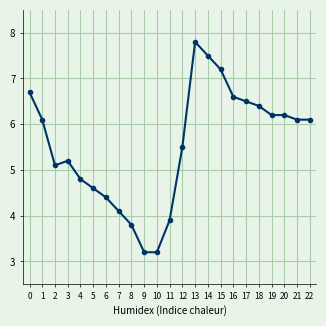

True or false: the data shows 3.2 at 9.

True